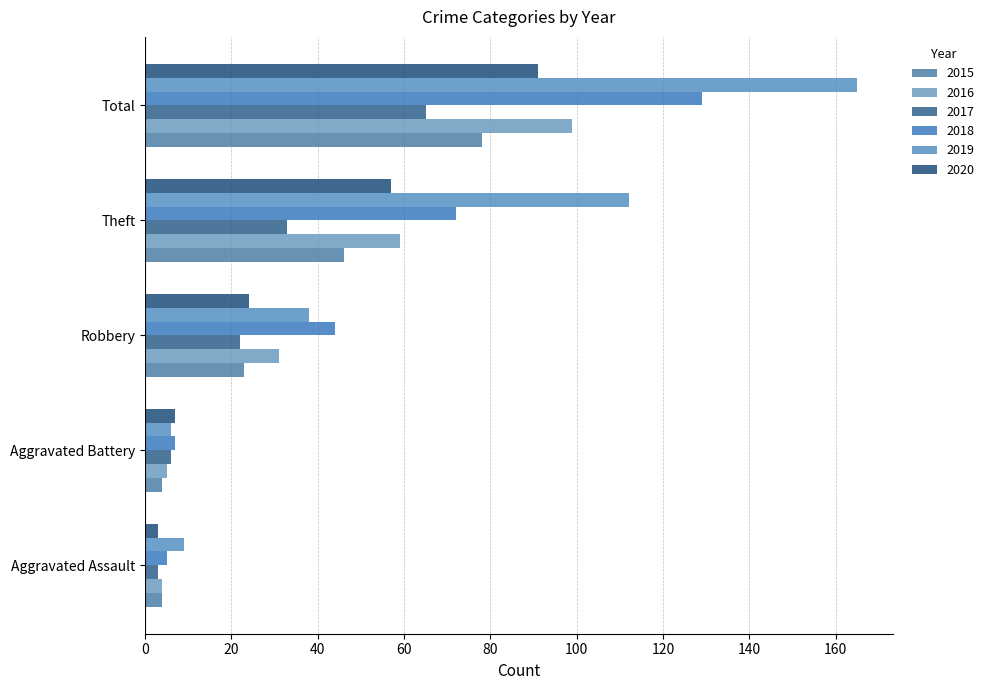

What is the maximum value for 2017?

65